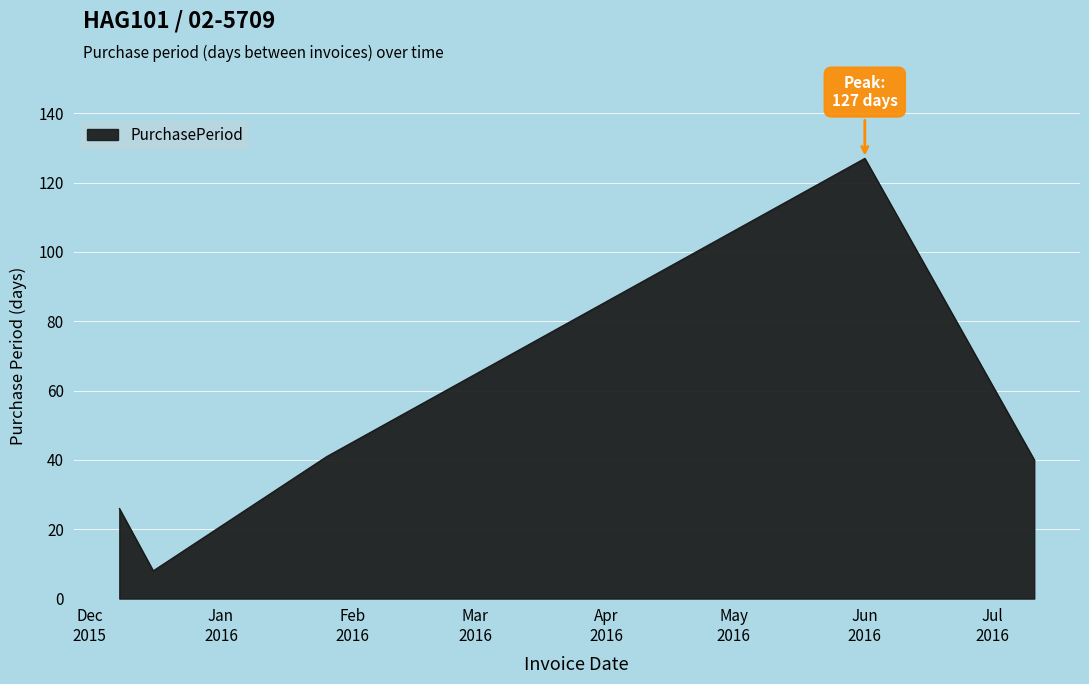

True or false: the data has more than 2 interior local peaks.

False